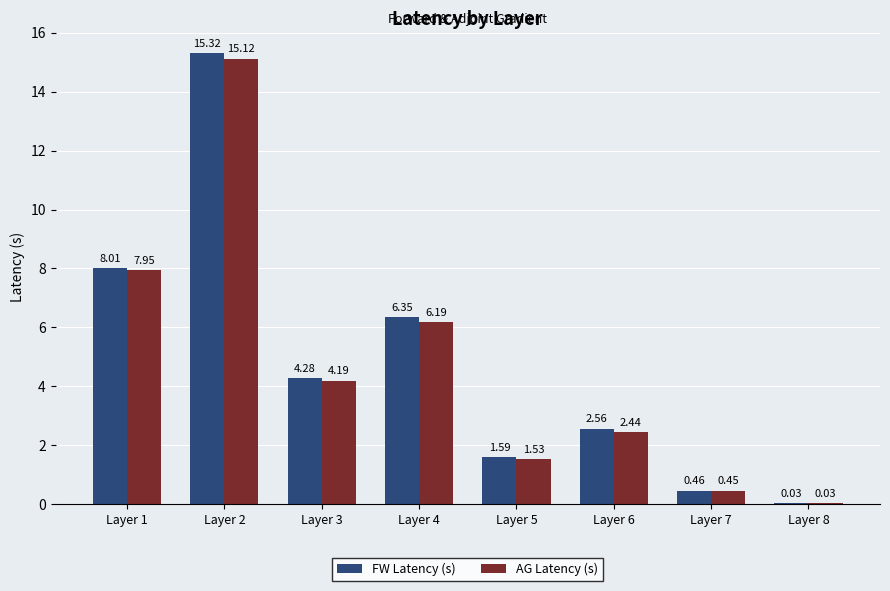

How many groups of bars are there?

8